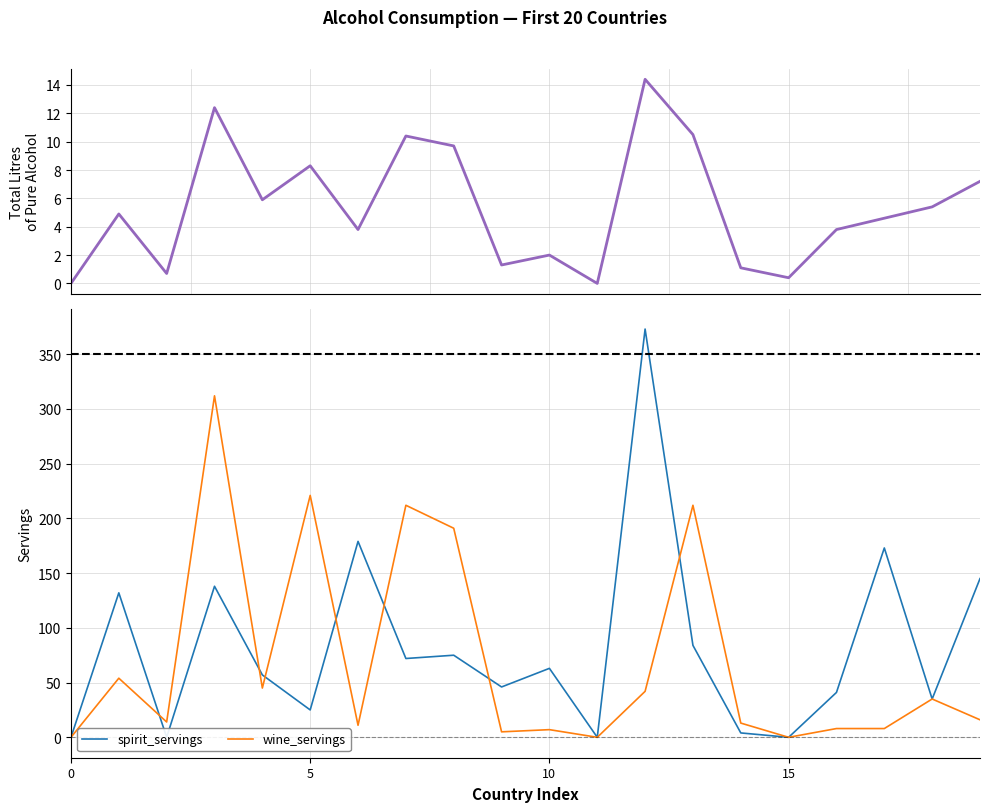

What is the highest value of the wine_servings series?

312